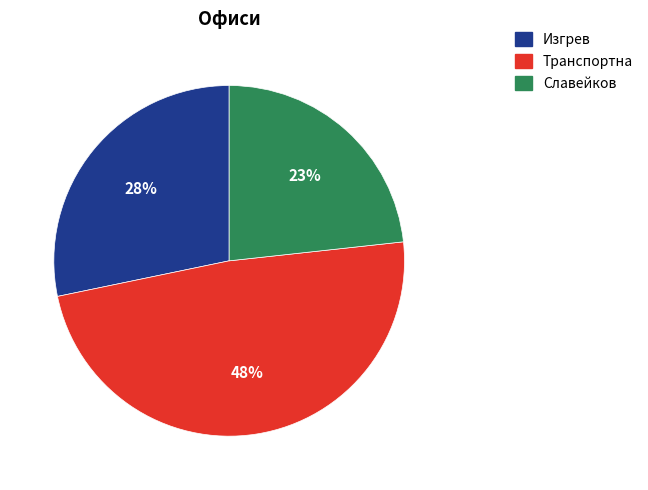

Approximately how many times larger is the value at Изгрев compared to Славейков?

1.2